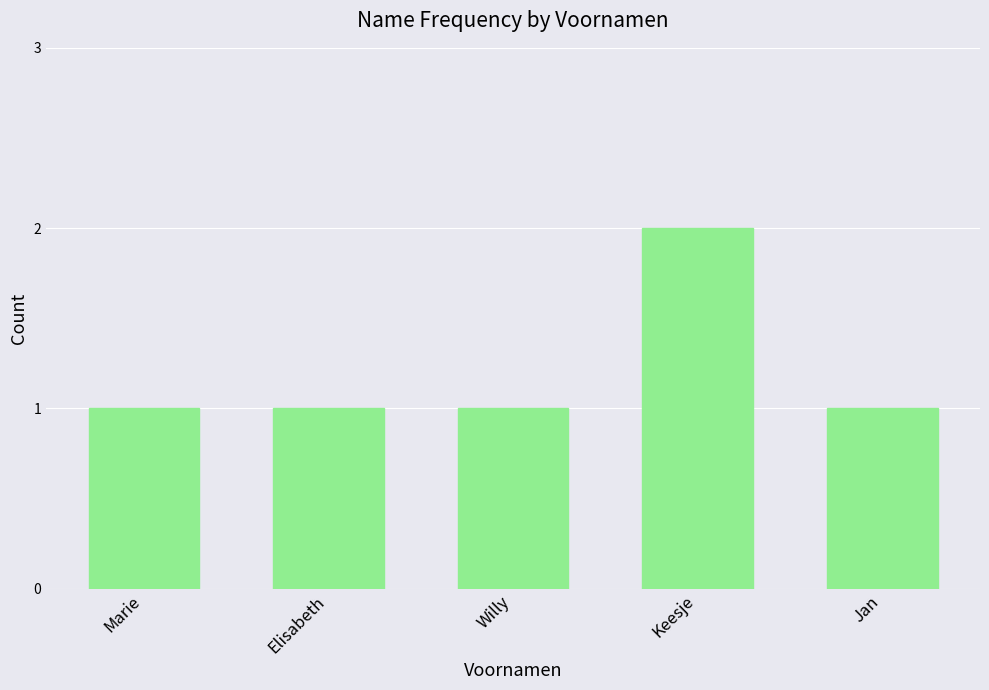

Between Keesje and Jan, which is larger?

Keesje